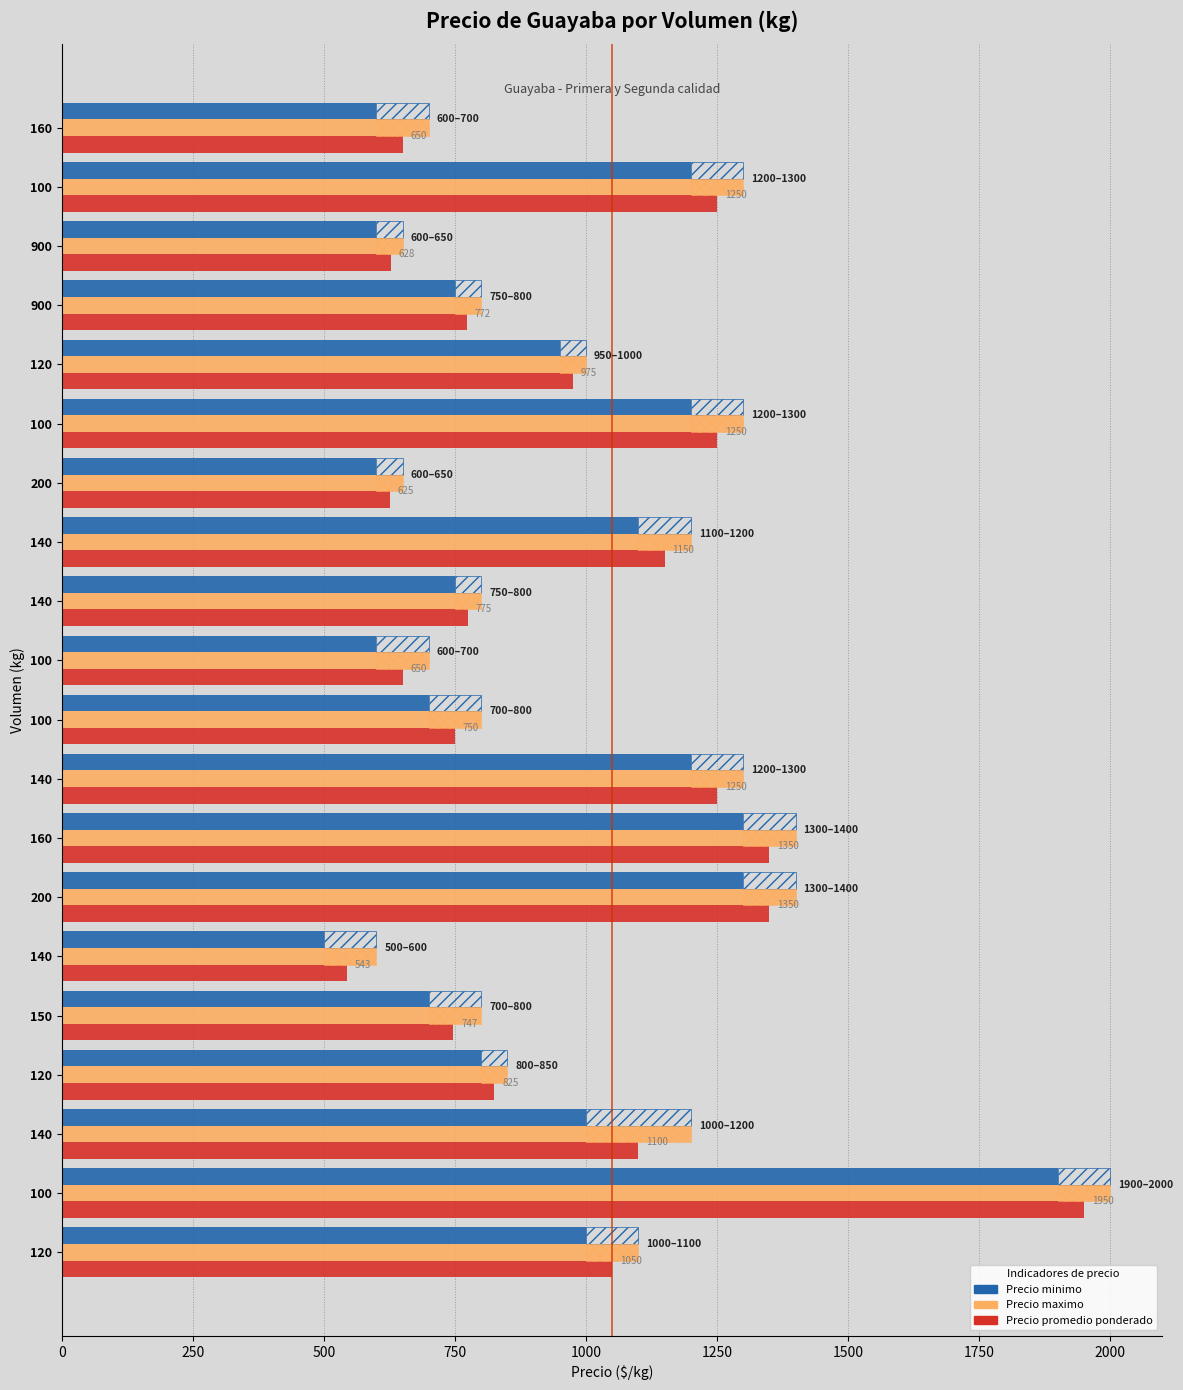

Which series has the widest spread of values?

Precio promedio ponderado